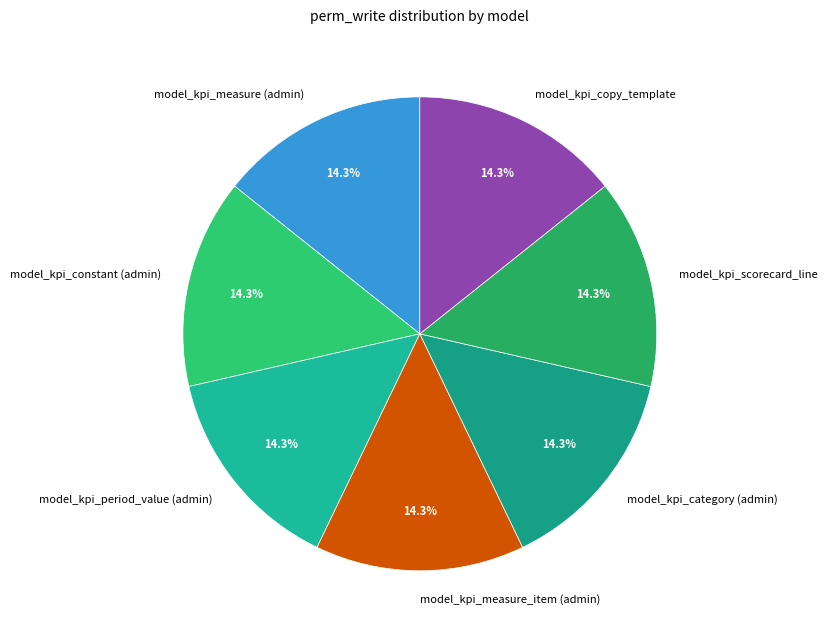

What portion of the pie excludes model_kpi_measure_item (admin)?

85.7%